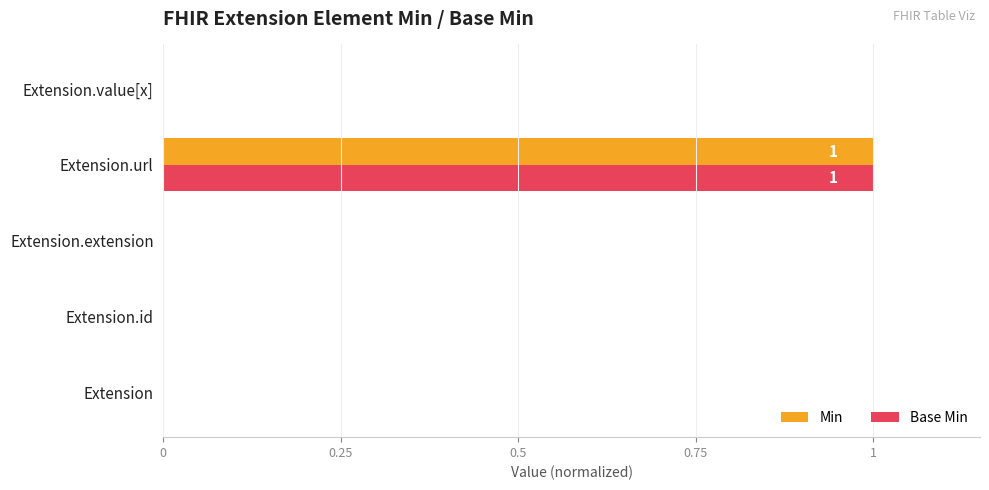

At which category is the sum across all series the highest?

Extension.url